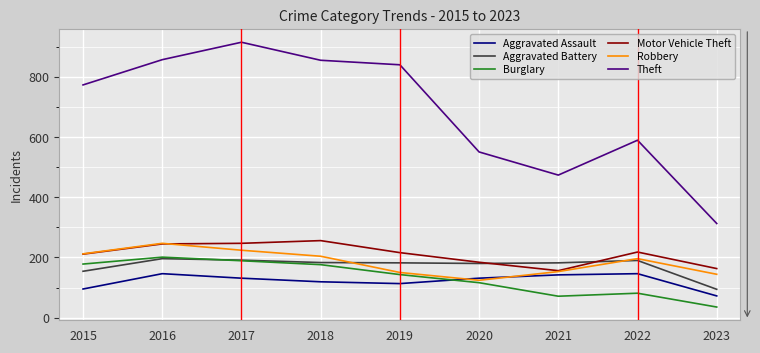

What is the highest value of the Robbery series?

247